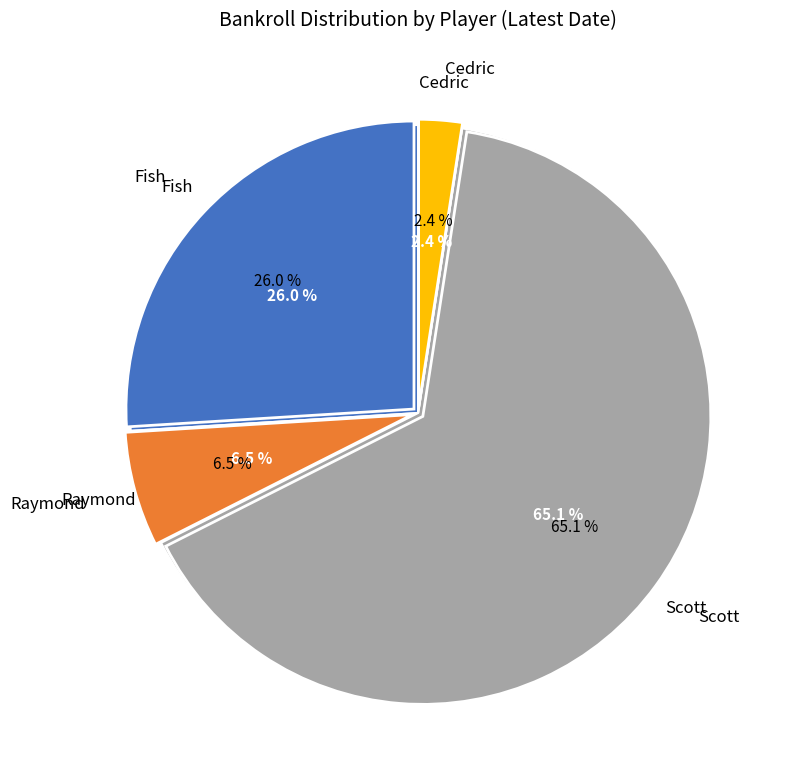

Which slice is the largest?

Scott